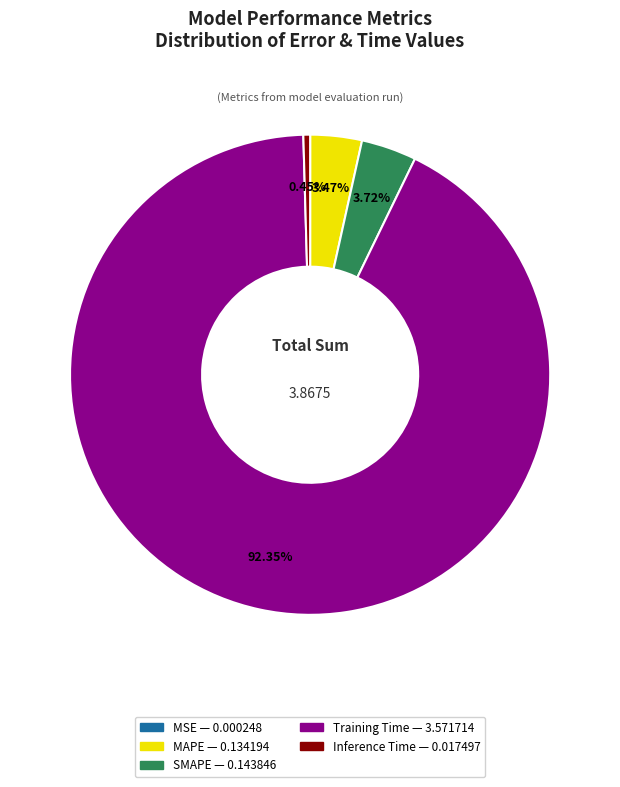

Which category has the biggest portion of the pie?

Training Time